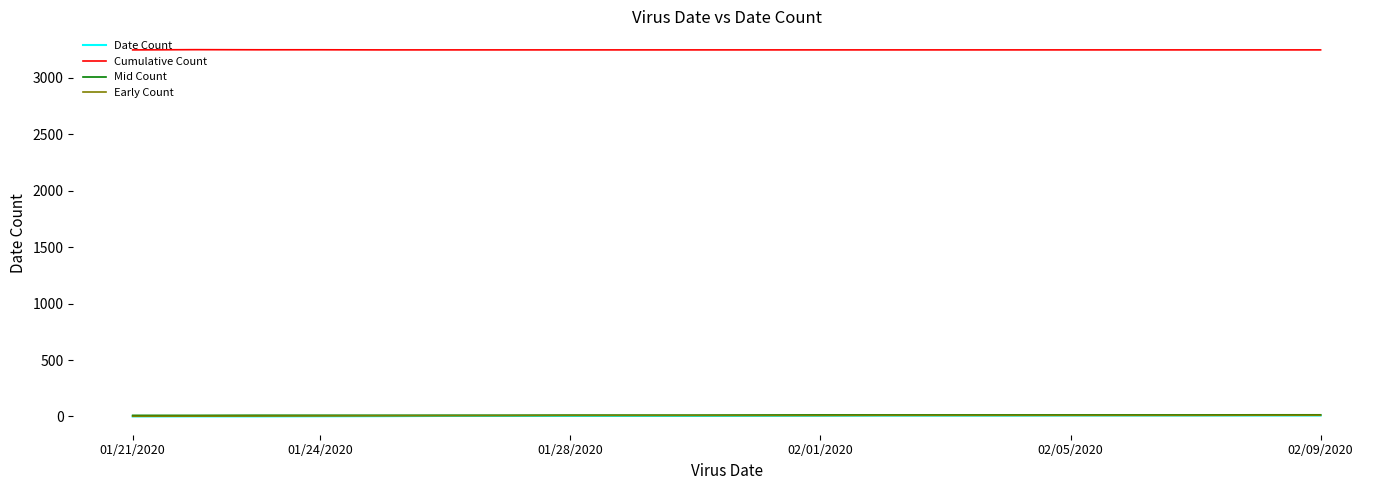

Which series has the largest total across all categories?

Cumulative Count